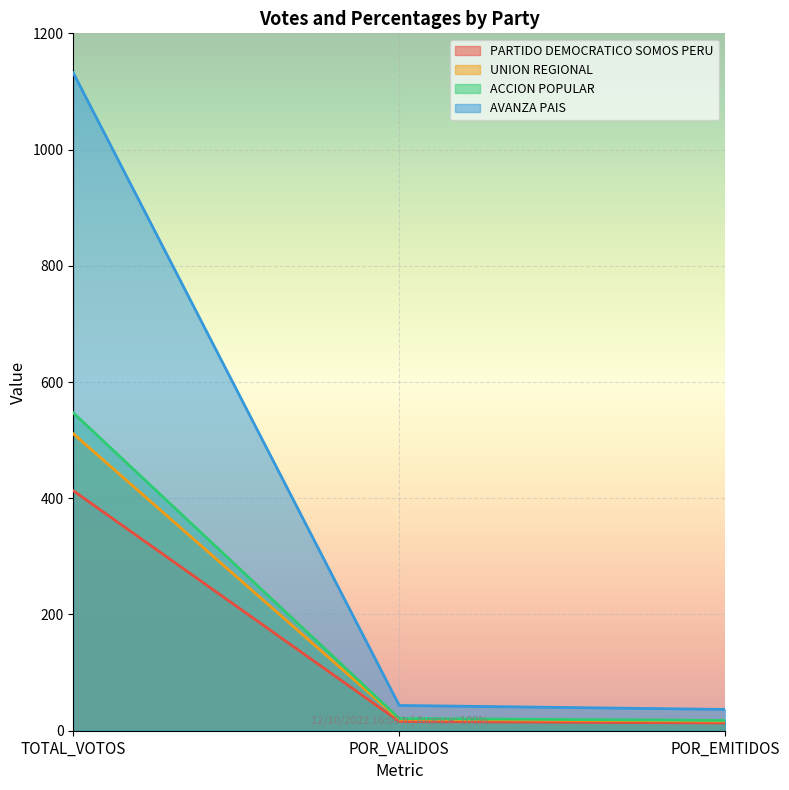

How many lines are shown in the chart?

4